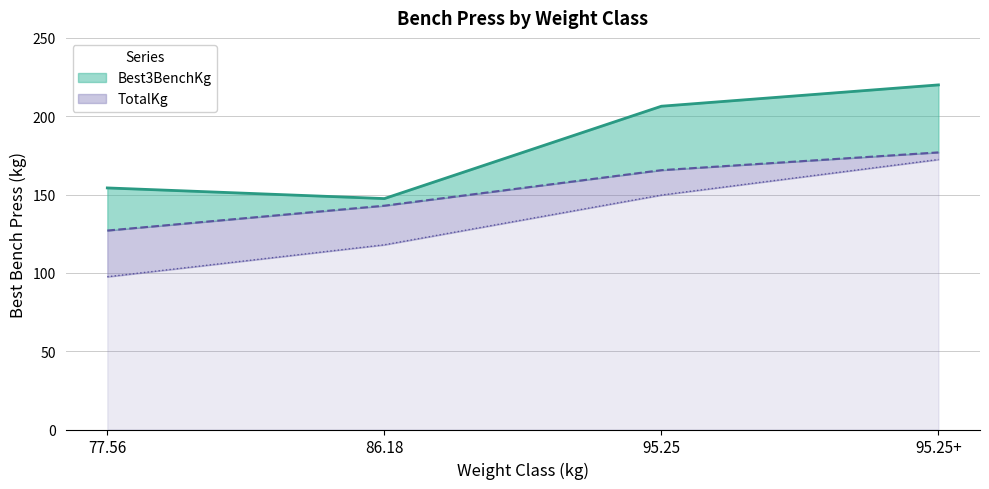

How many values are below 206?

2